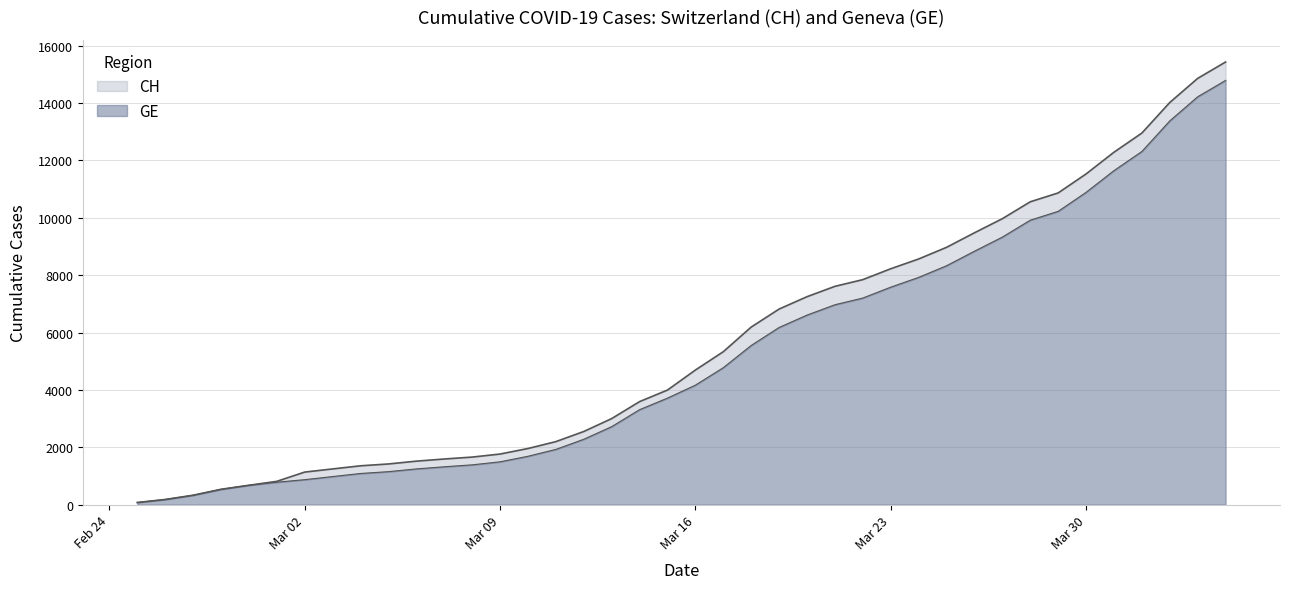

What is the average value of the CH series?

5624